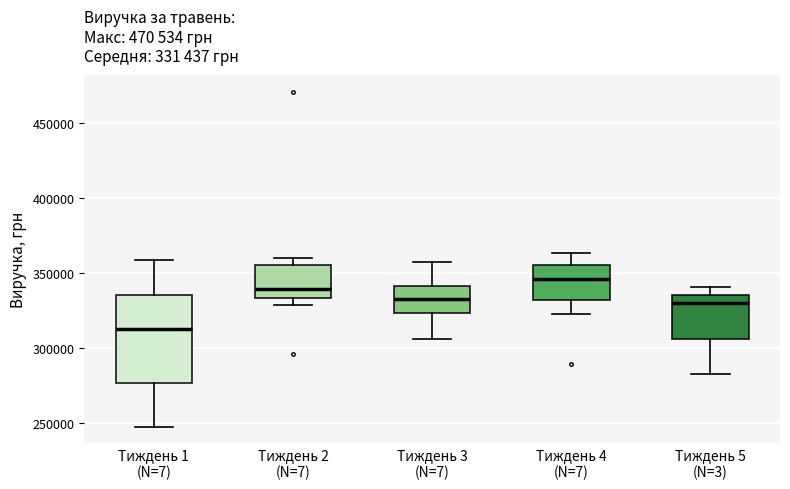

Where does the median line of the box for Тиждень 1 (N=7) sit on the y-axis? The values are not printed on the chart, so give them approximately, as read against the axis.

315000